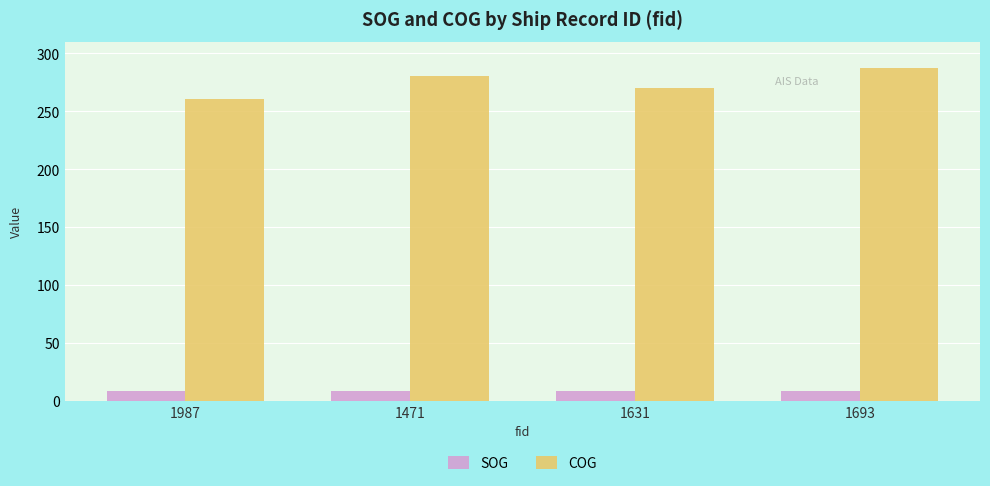

What is the label of the 4th bar from the left?

1693